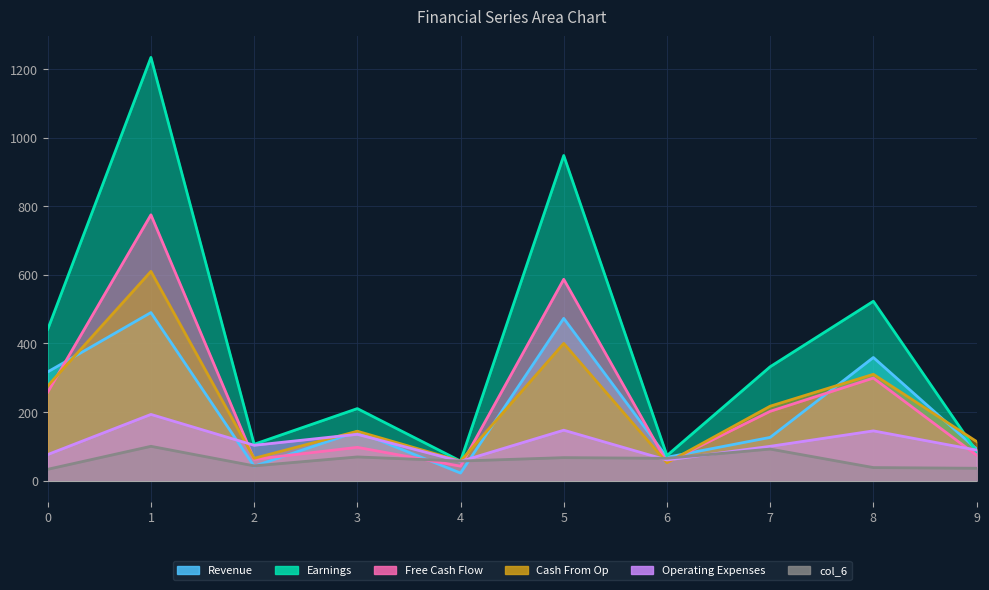

At which label does col_2 reach its peak?

1